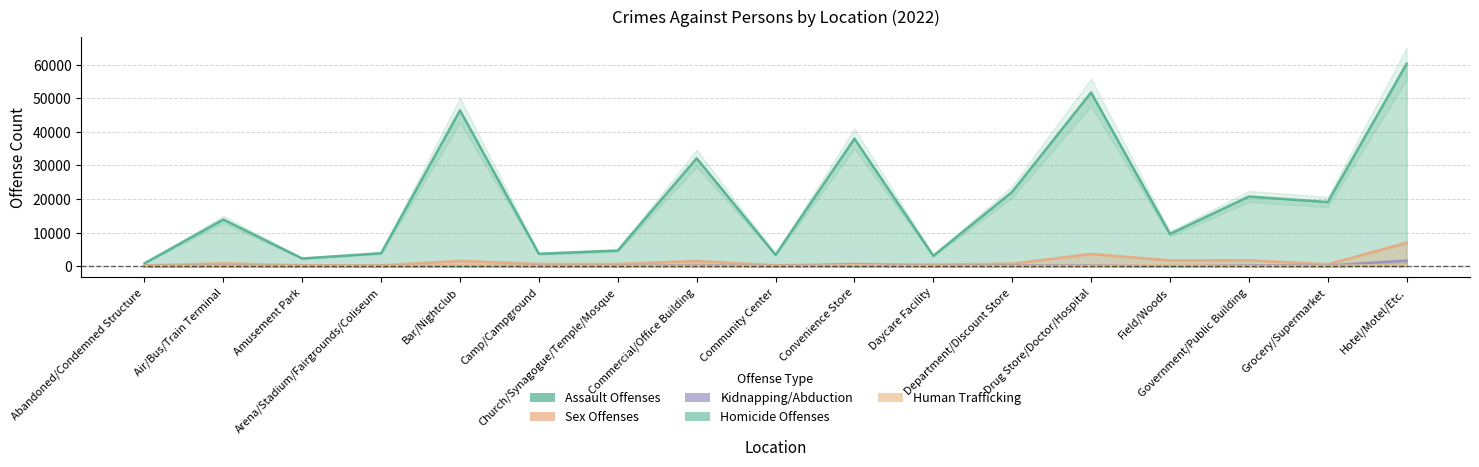

Which series has the largest total across all categories?

Assault Offenses